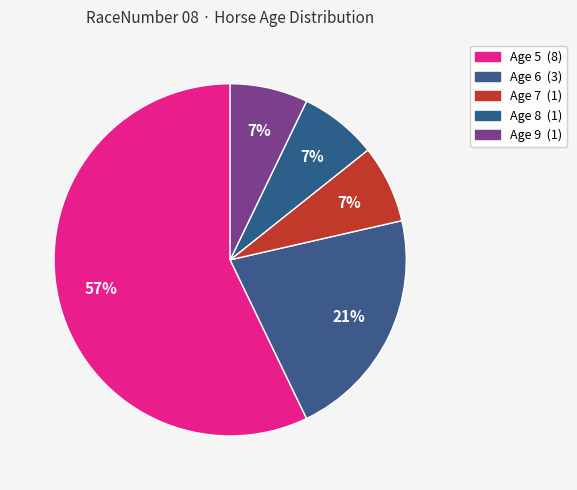

Count the number of slices in the pie.

5